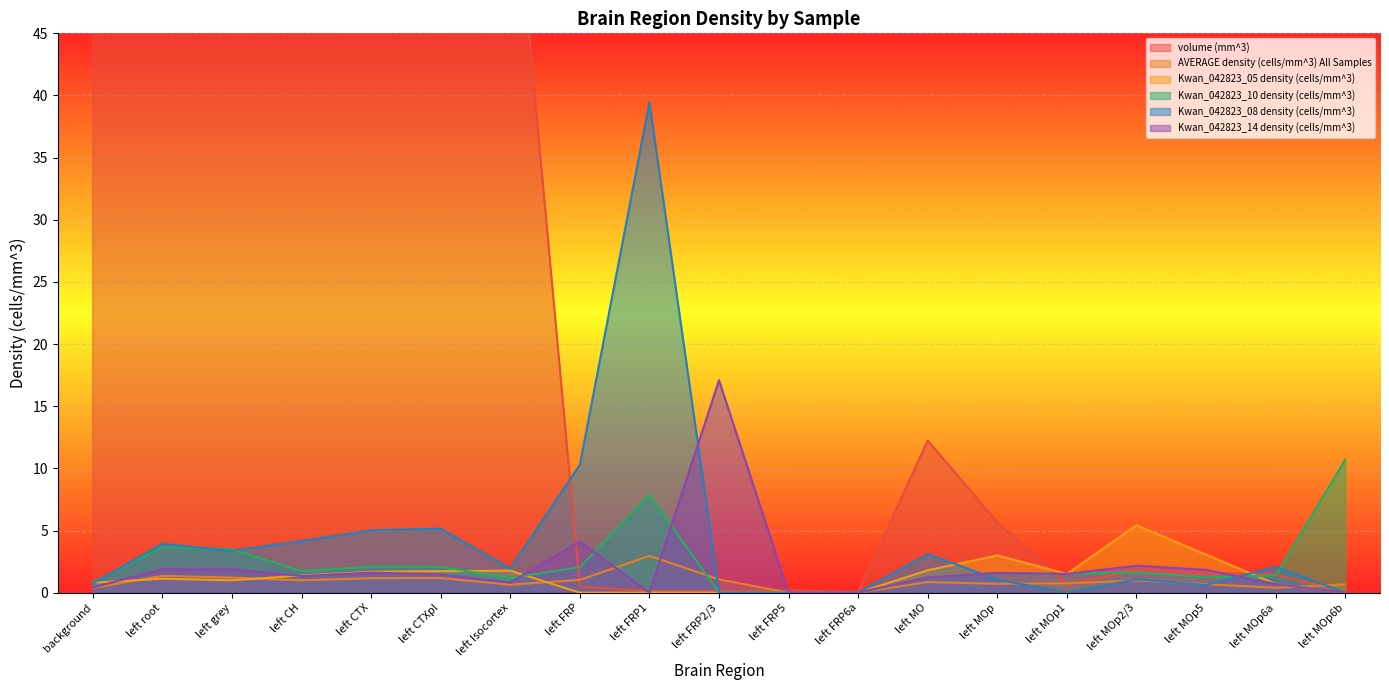

How many data points does each series have?

19